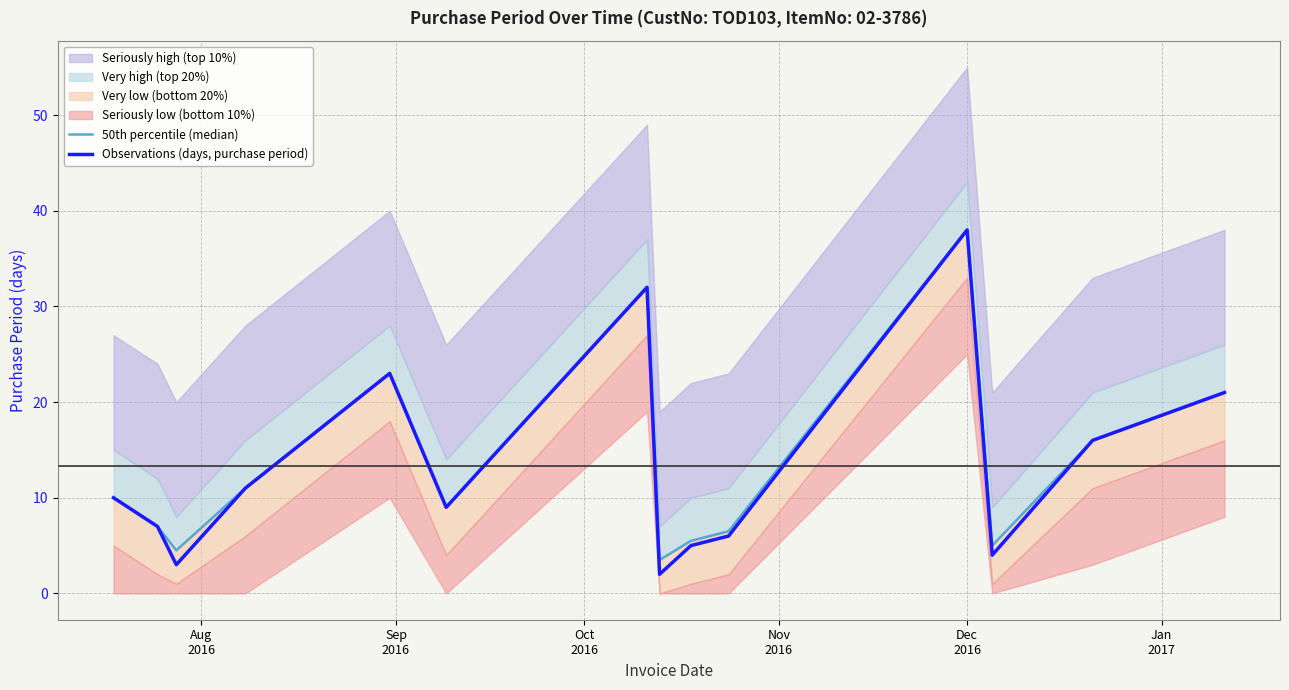

The value of 50th percentile (median) at 13 is 4.7. True or false?

False